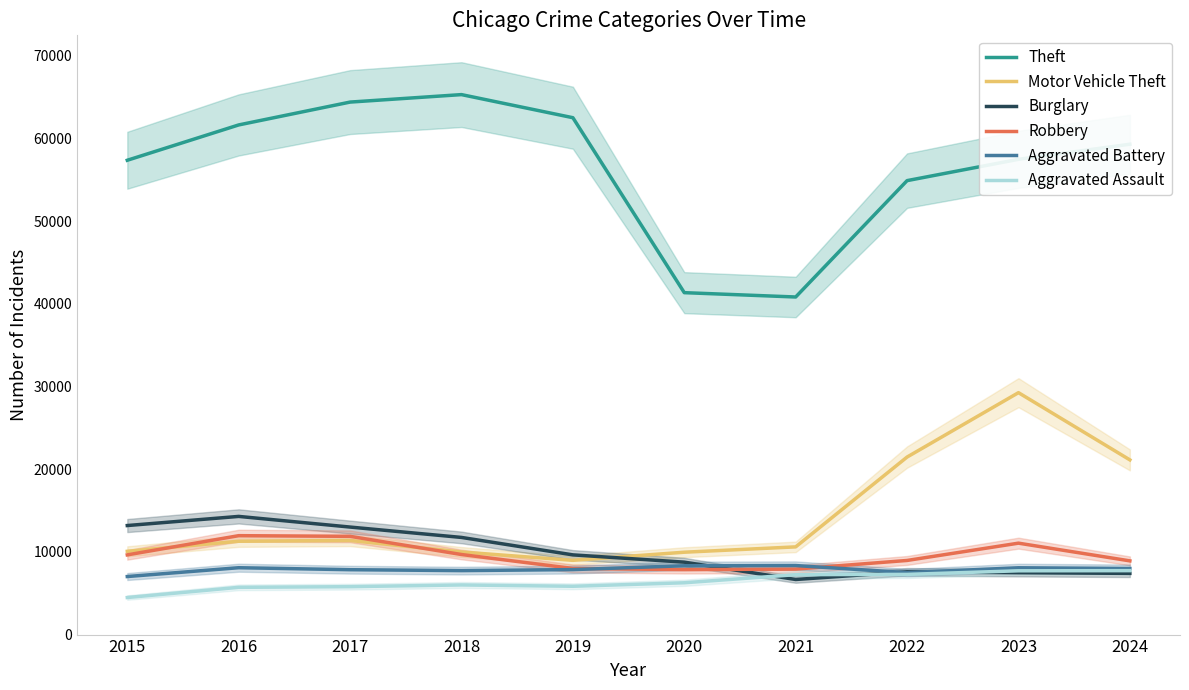

At which label does Aggravated Battery first exceed 7988?

2016